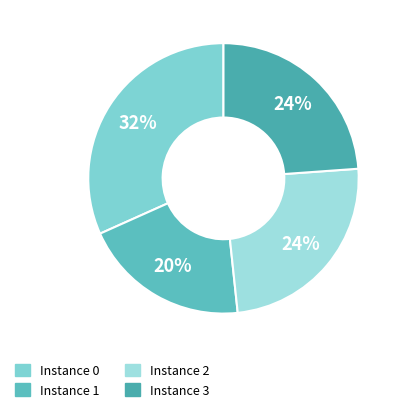

Which slice is the smallest?

1